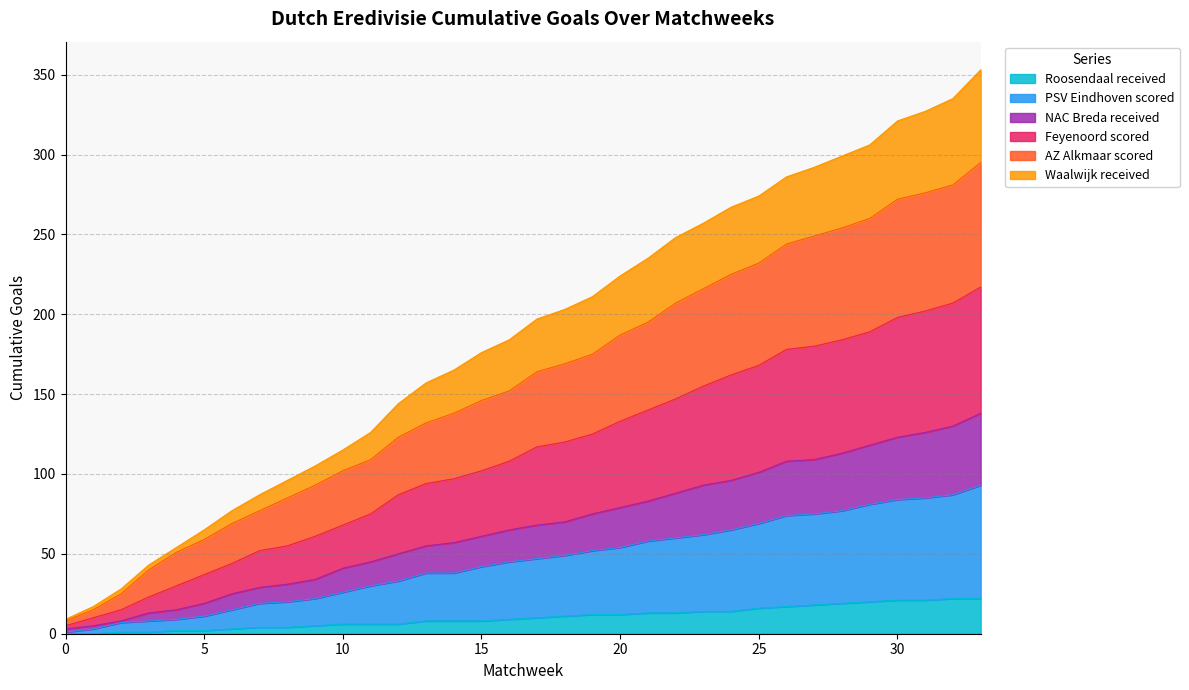

True or false: Roosendaal received and NAC Breda received cross at least once.

False